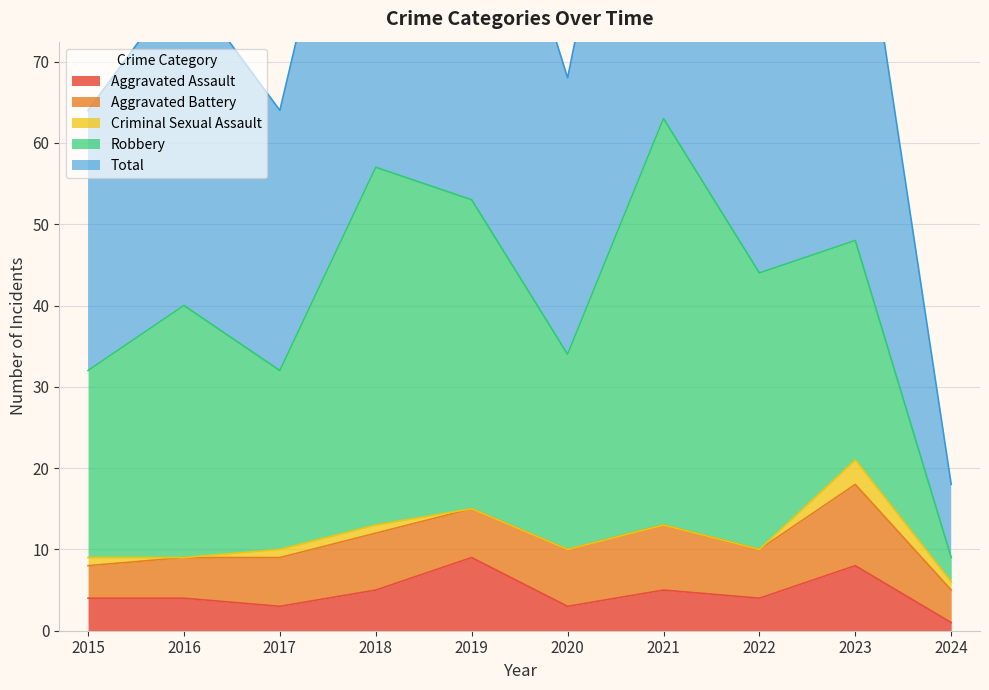

True or false: Aggravated Assault has more than 0 interior local peaks.

True